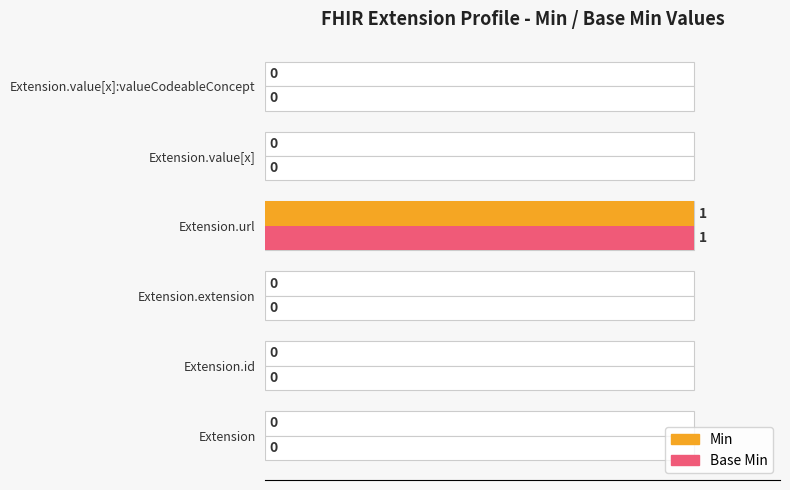

At Extension.extension, list the series in order from largest to smallest.

Min, Base Min